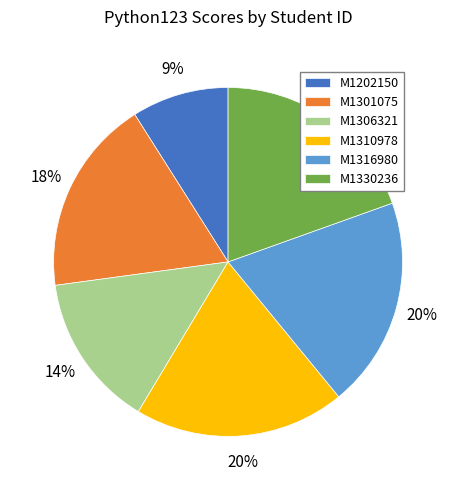

Is there any slice that represents more than half of the pie?

No